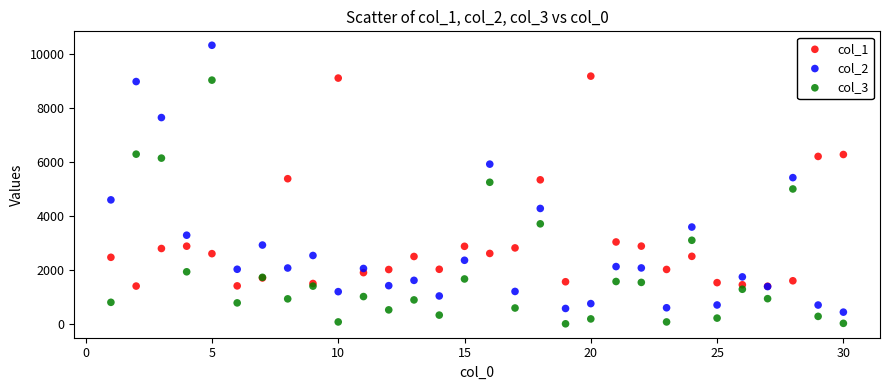

What are all the series names shown in the legend?

col_1, col_2, col_3